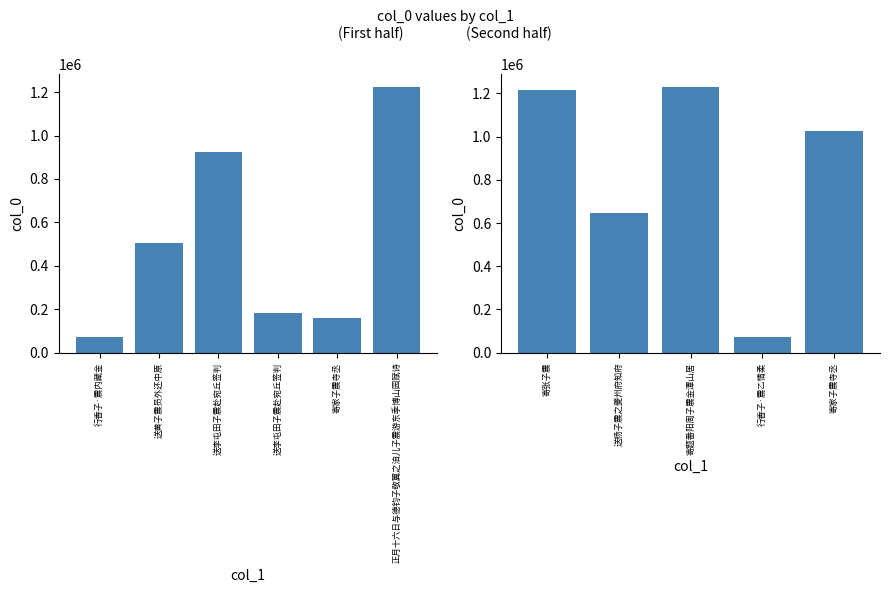

Where does the data first go above 644434?

送李屯田子震赴宛丘签判